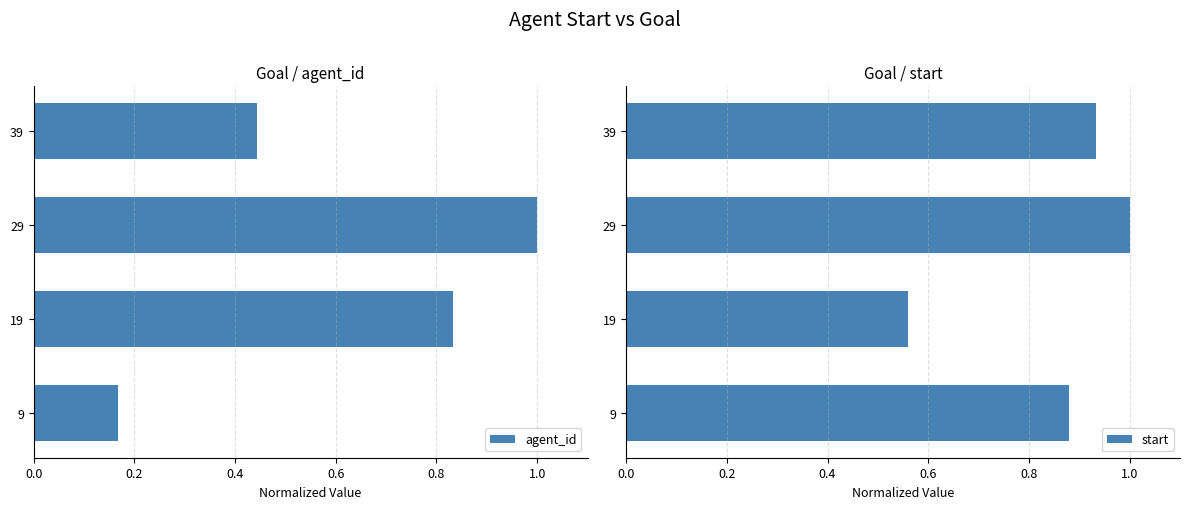

List the series in order of their overall mean, highest first.

start, agent_id